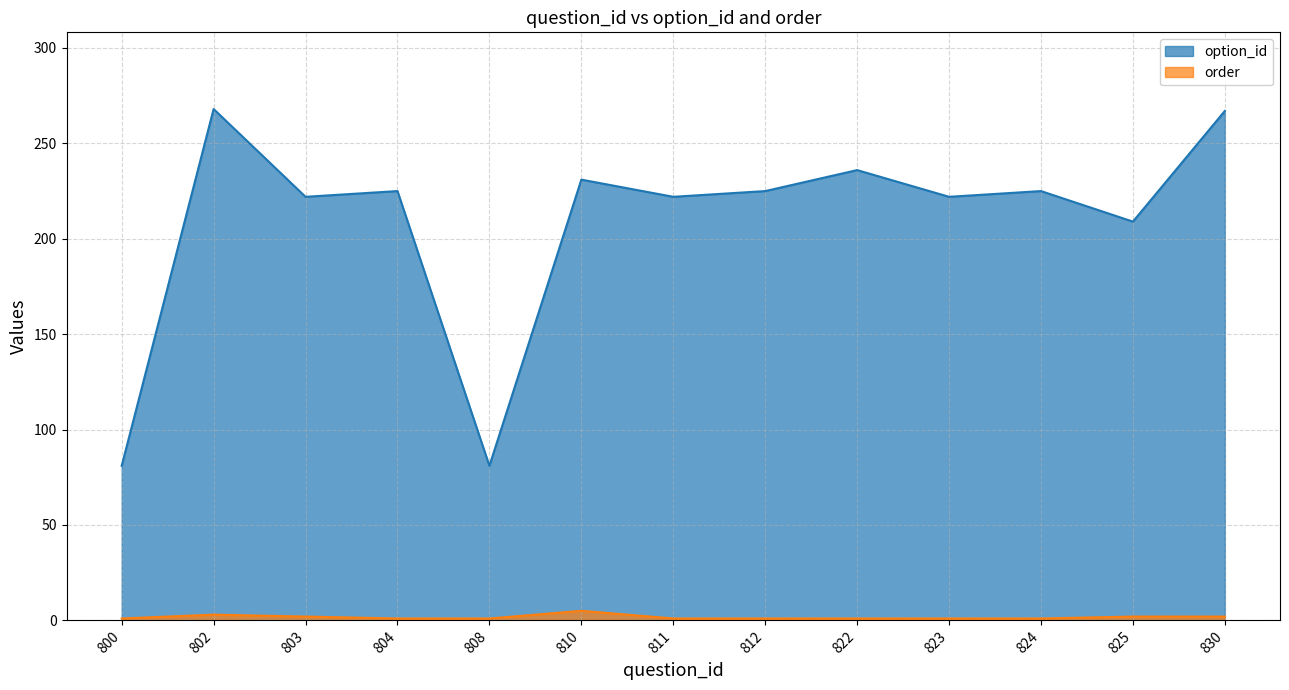

List the labels in order of order value, smallest first.

800, 804, 808, 811, 812, 822, 823, 824, 803, 825, 830, 802, 810